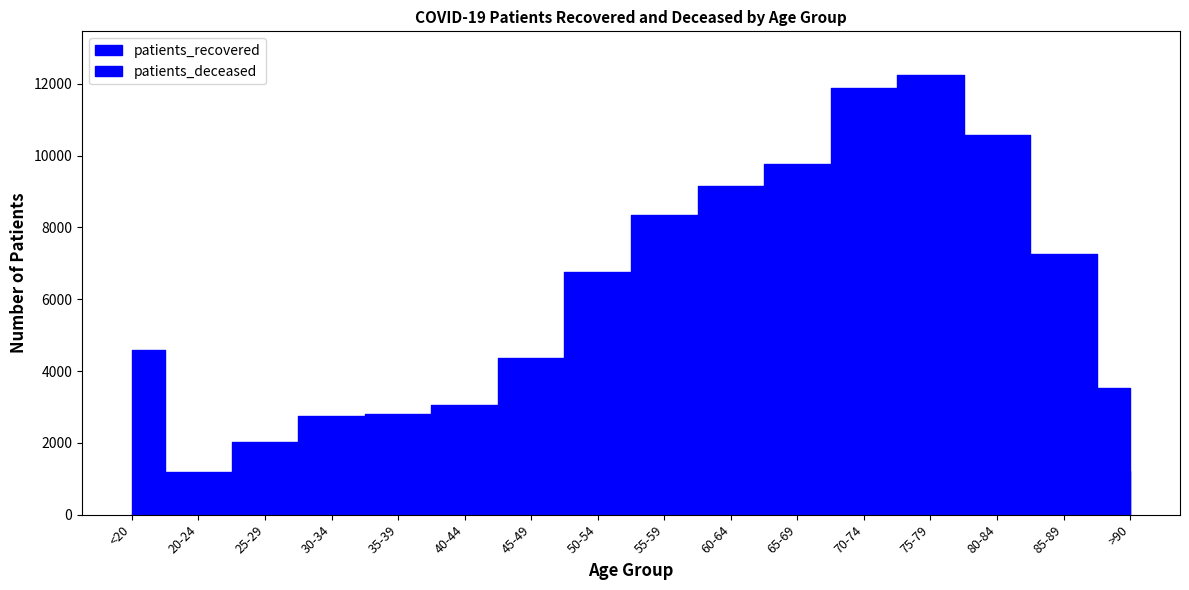

What is the label of the 12th point from the left?

70-74